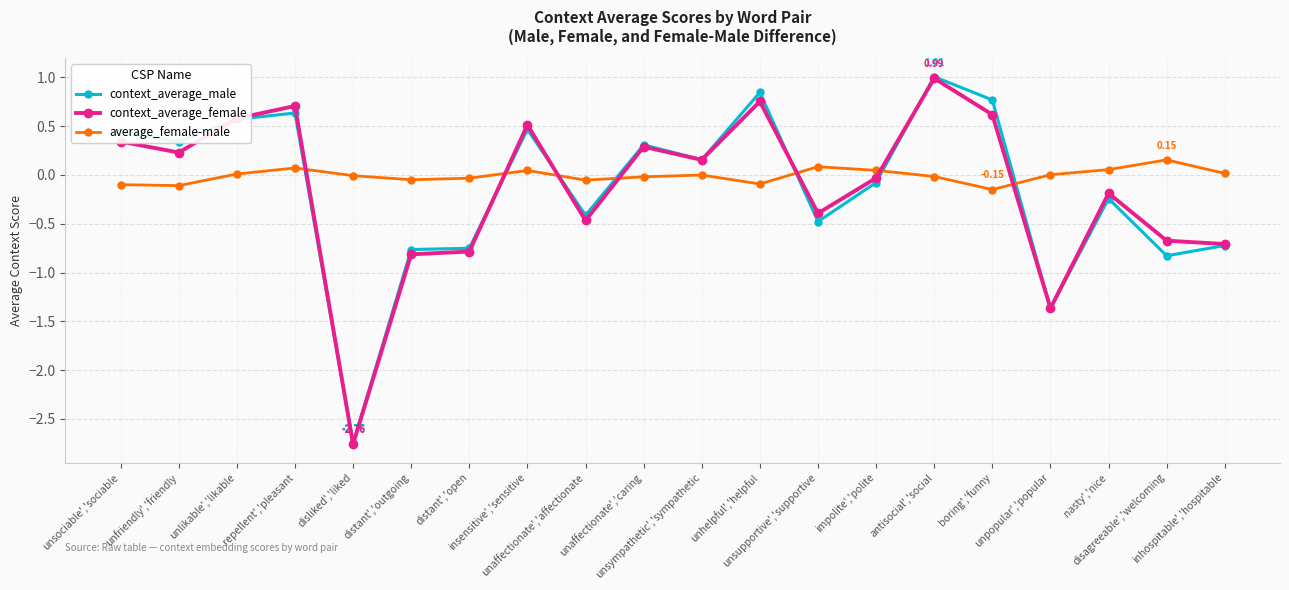

Which series ends up on top after the final intersection of context_average_female and average_female-male?

average_female-male